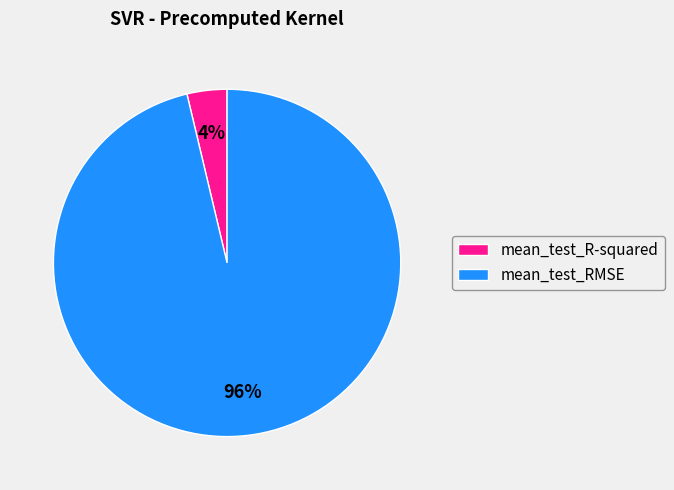

How many slices are in this pie chart?

2